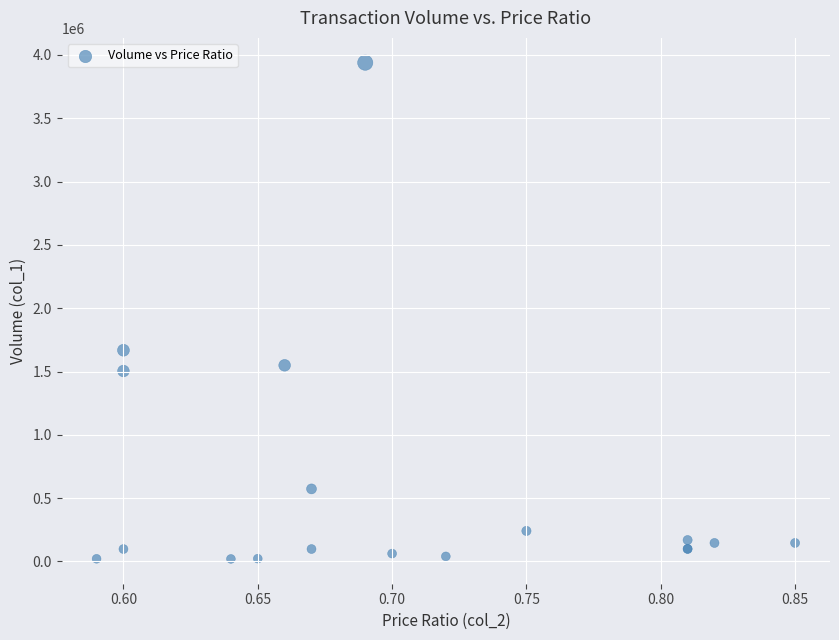

What Y value in the scatter plot is closest to 1979500?

1668000